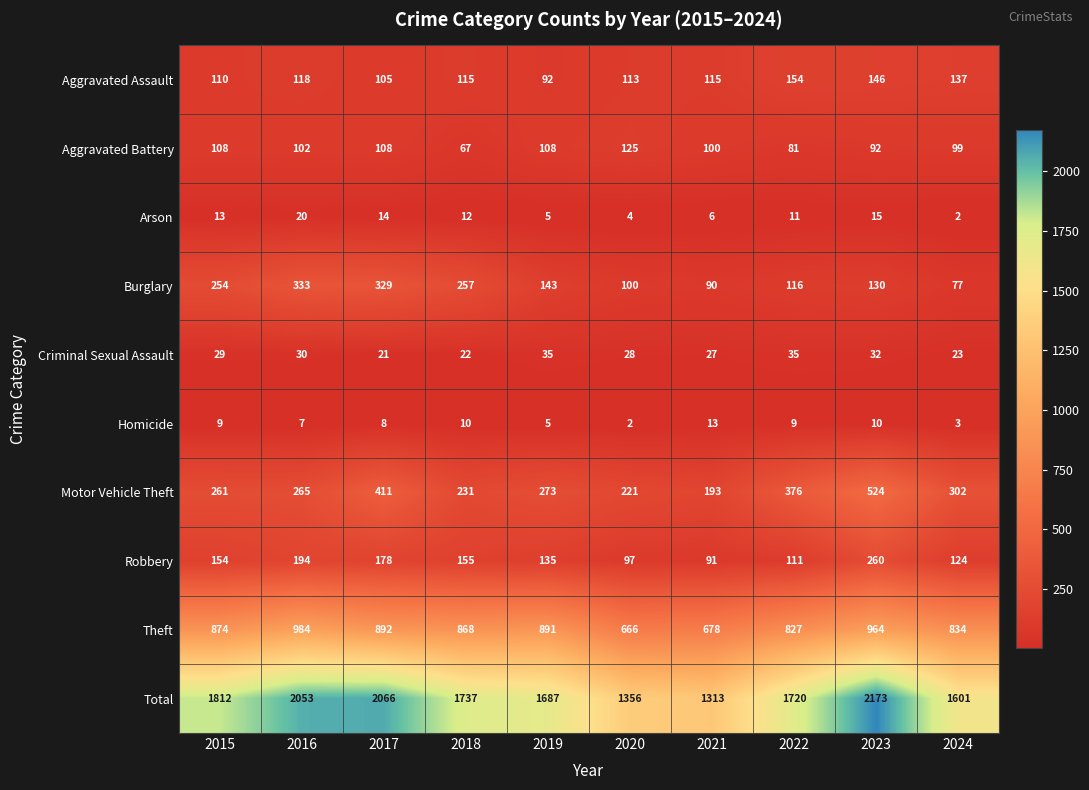

List the series in order of their peak value, lowest first.

Homicide, Arson, Criminal Sexual Assault, Aggravated Battery, Aggravated Assault, Robbery, Burglary, Motor Vehicle Theft, Theft, Total